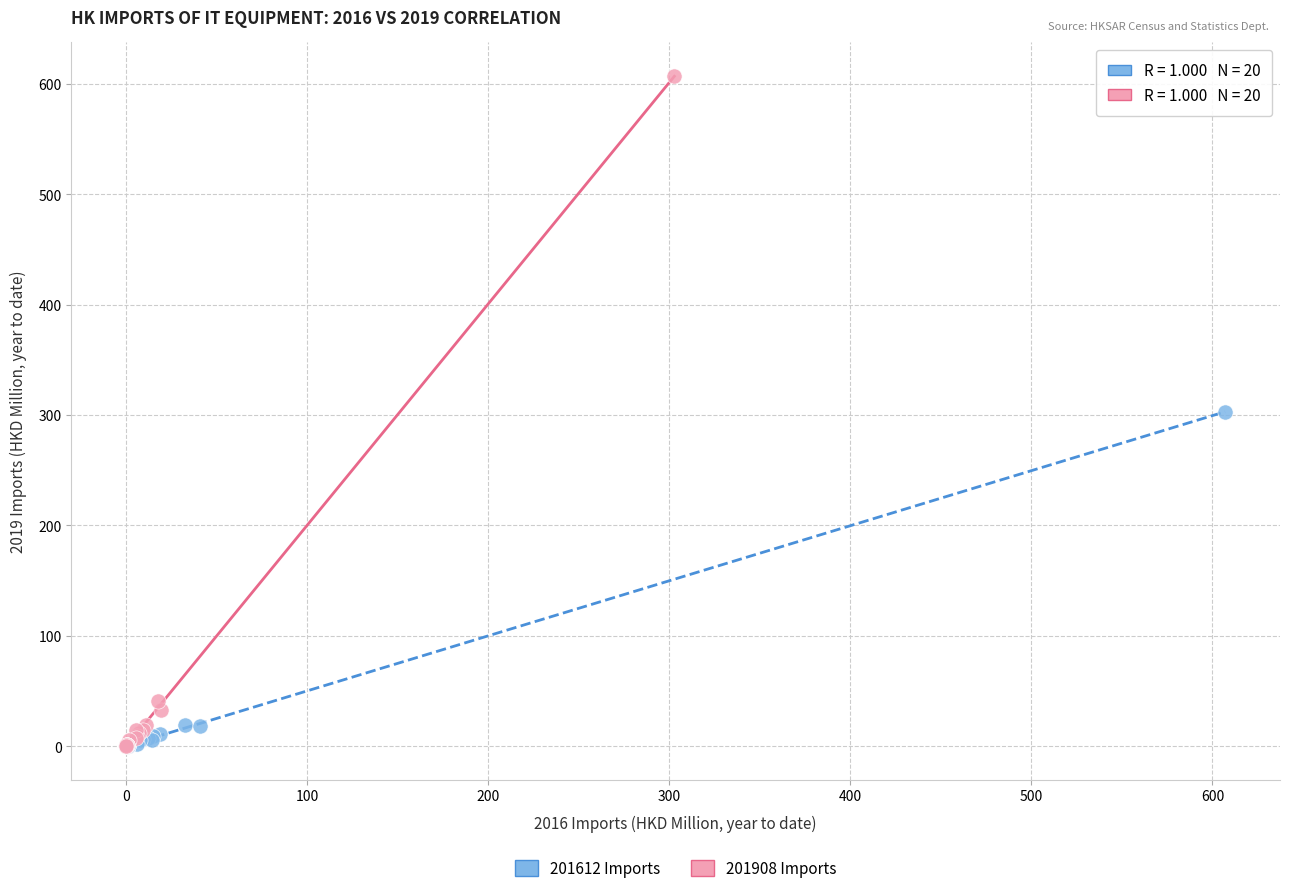

Which series has the largest Y range (max minus min)?

201908 Imports